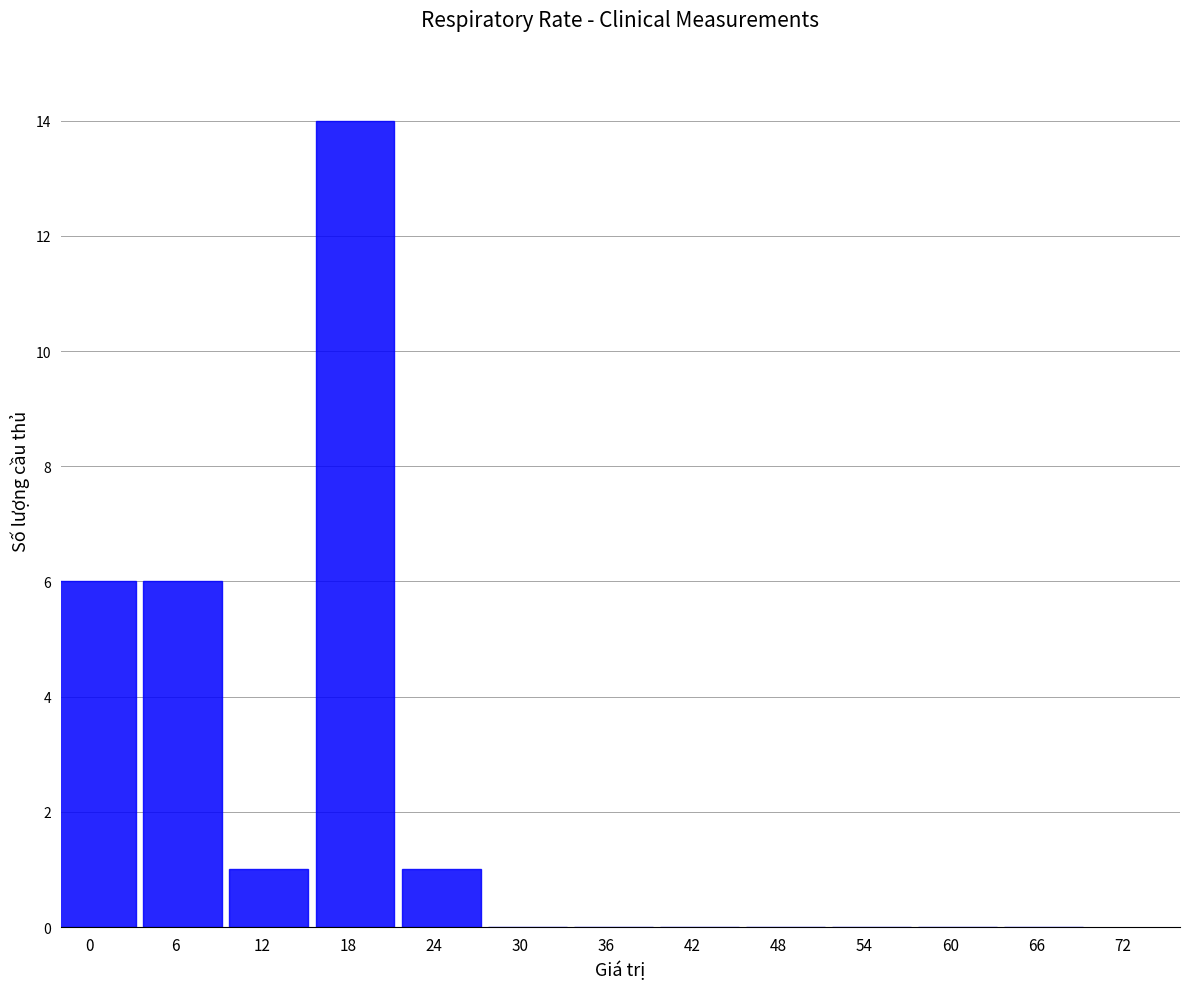

What is the average value?

2